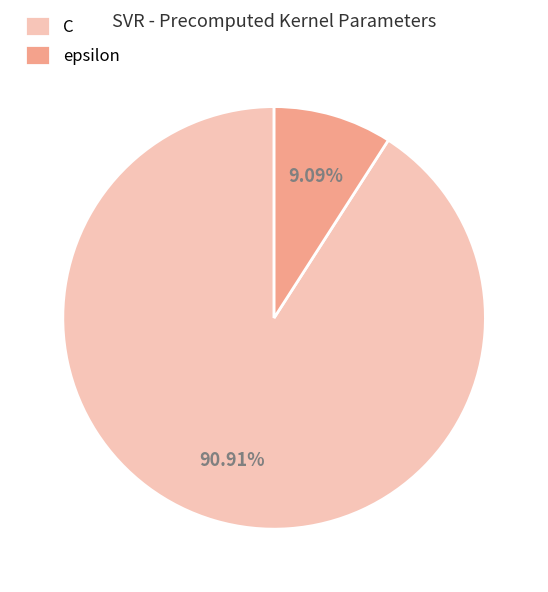

What percentage is NOT represented by C?

9.1%